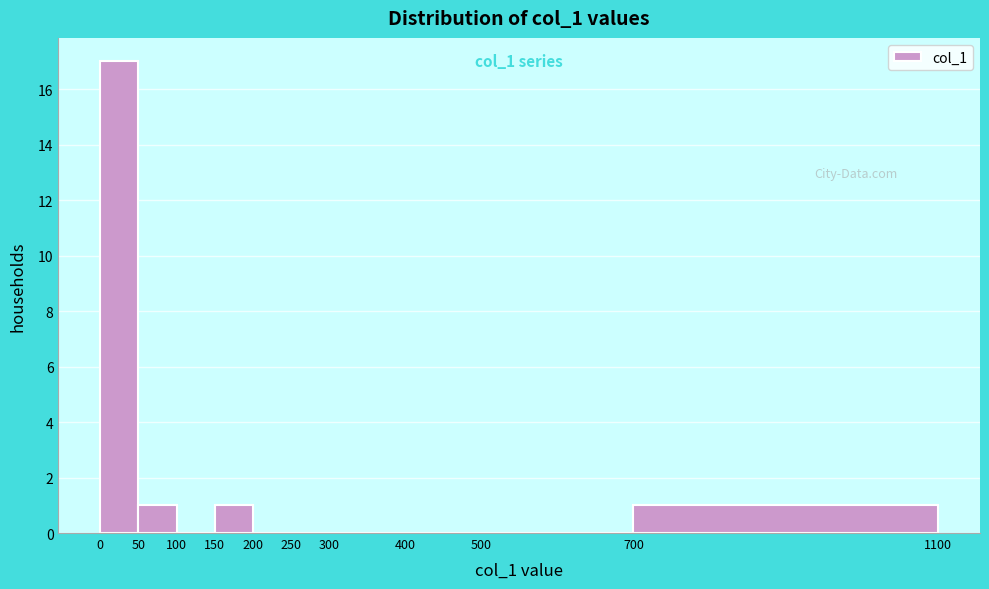

Over which range of the x-axis is the bar tallest?

0 to 50